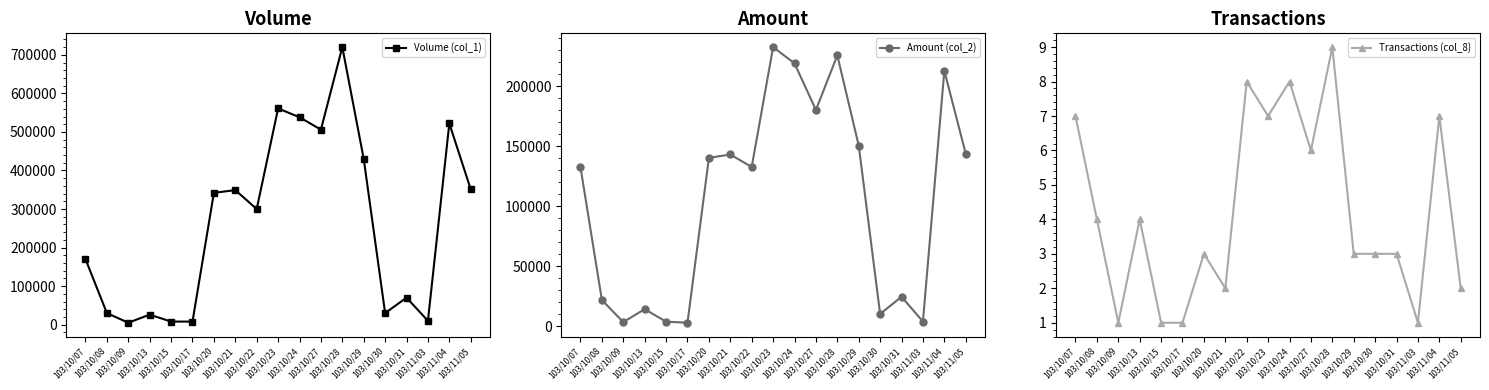

True or false: Volume (col_1) and Transactions (col_8) cross at least once.

False